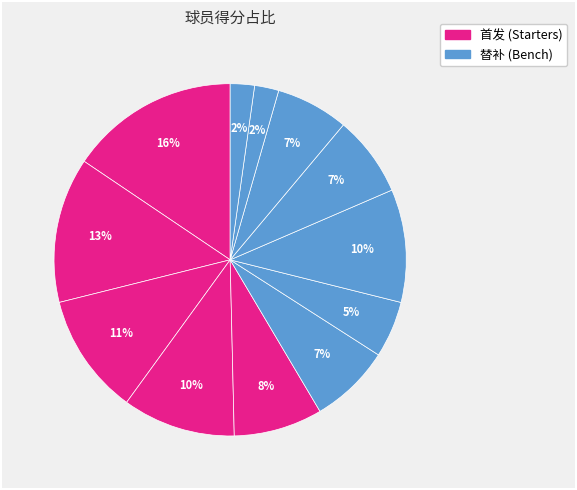

Rank the categories by value from lowest to highest.

德文特-格雷厄姆, 德维恩-培根, 马利克-蒙克, 吉列尔莫-埃尔南戈麦斯, 迈克尔-基德-吉尔克里斯特, 迈尔斯-布里奇斯, 俾斯麦-比永博, 马文-威廉姆斯, 托尼-帕克, 尼古拉斯-巴图姆, 杰里米-兰姆, 肯巴-沃克